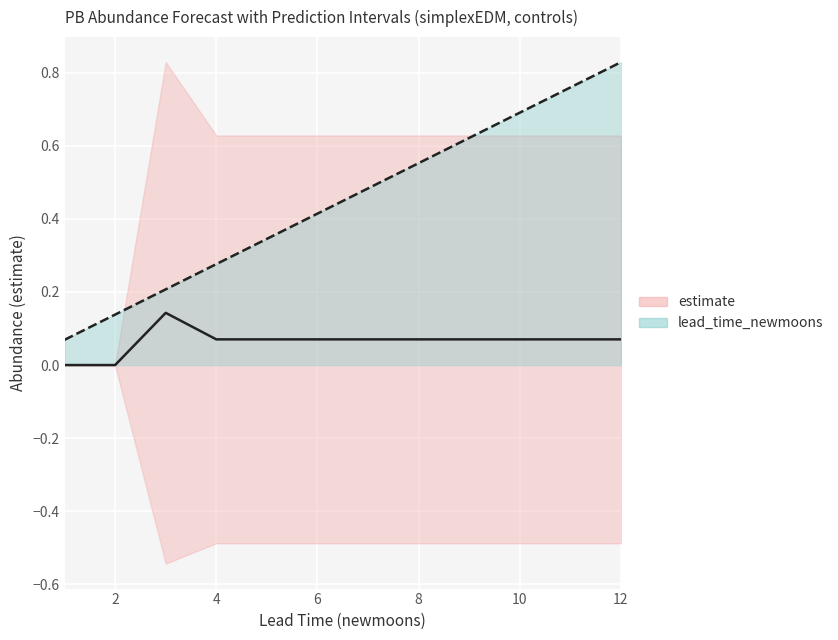

True or false: lead_time_newmoons has more than 2 interior local peaks.

False